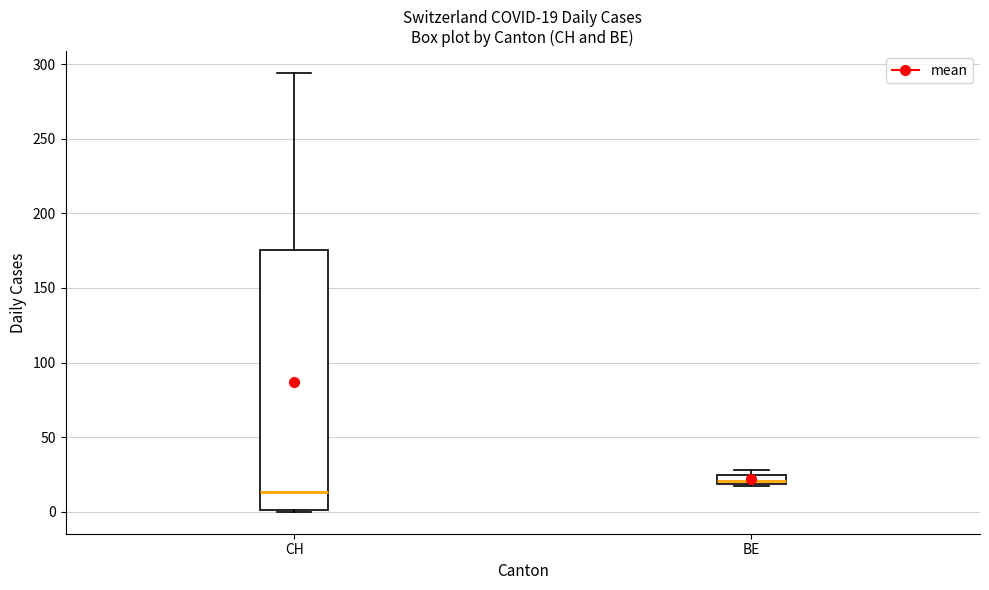

Comparing the boxes themselves (not the whiskers), which one is the tallest?

CH